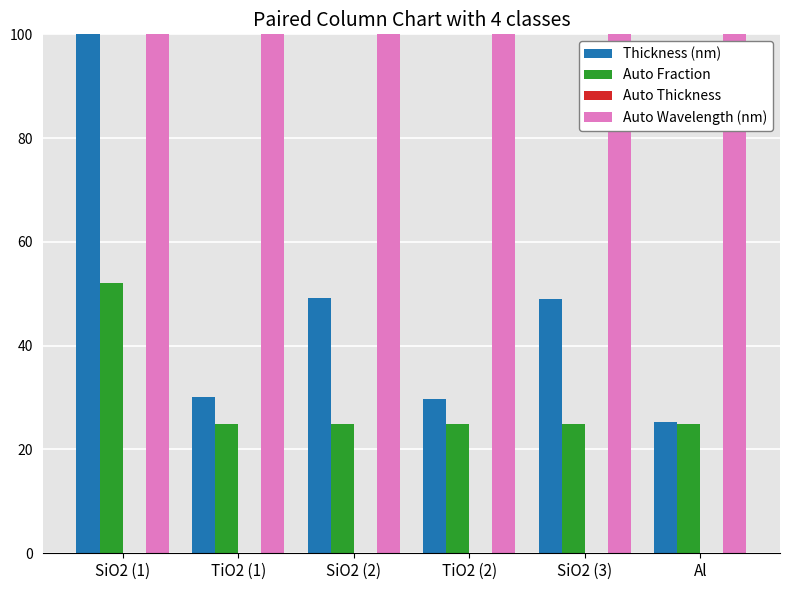

Read the Thickness (nm) value at TiO2 (1).

30.2